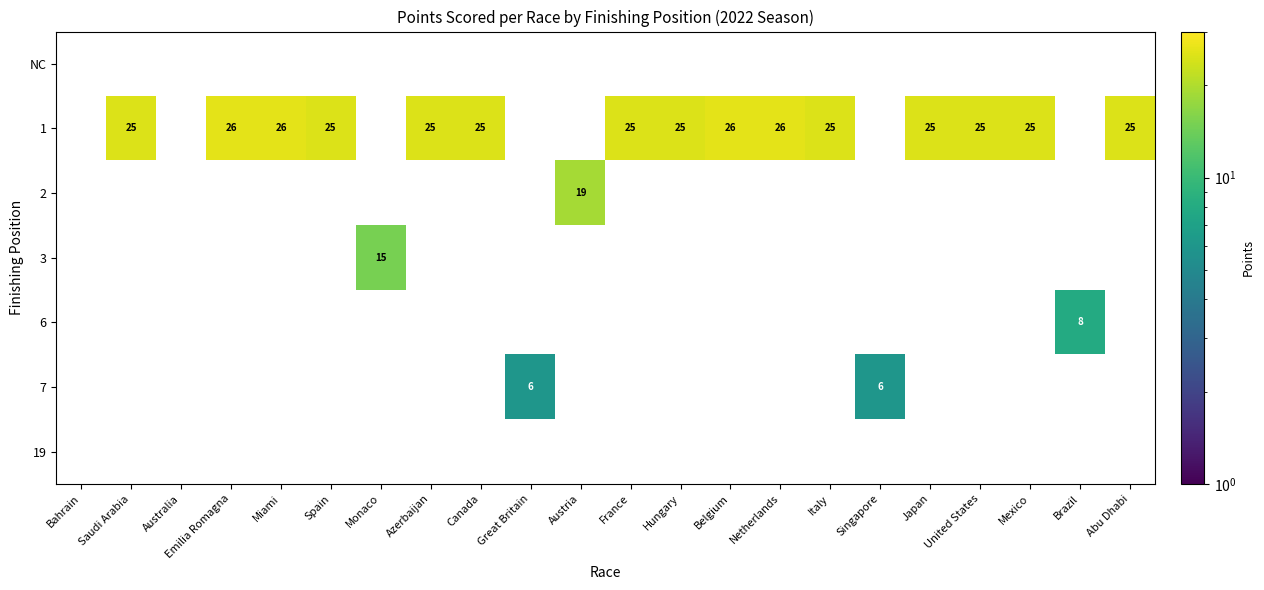

True or false: 2 has a value of 19.0 at Austria.

True